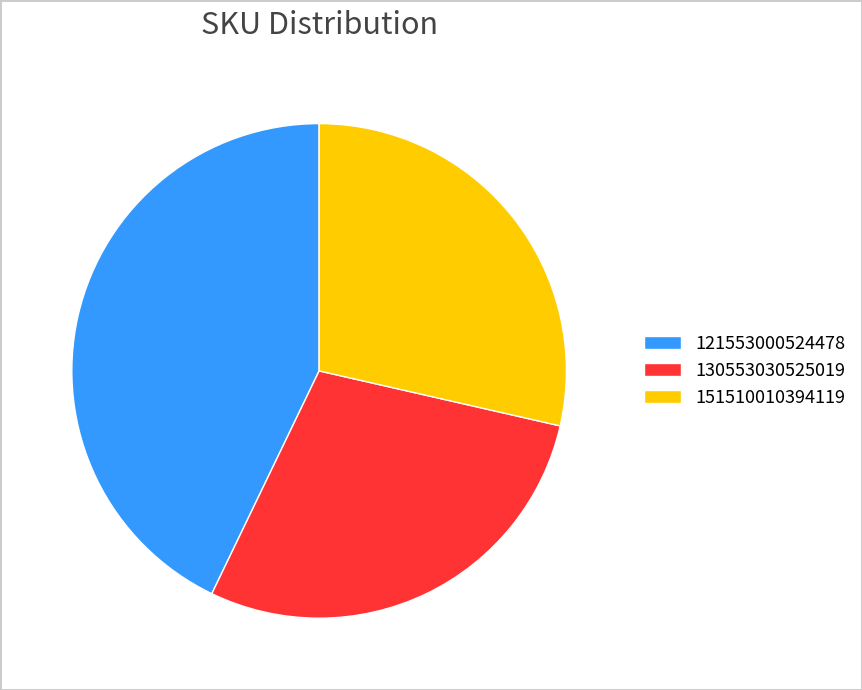

Which has a higher value, 121553000524478 or 130553030525019?

121553000524478